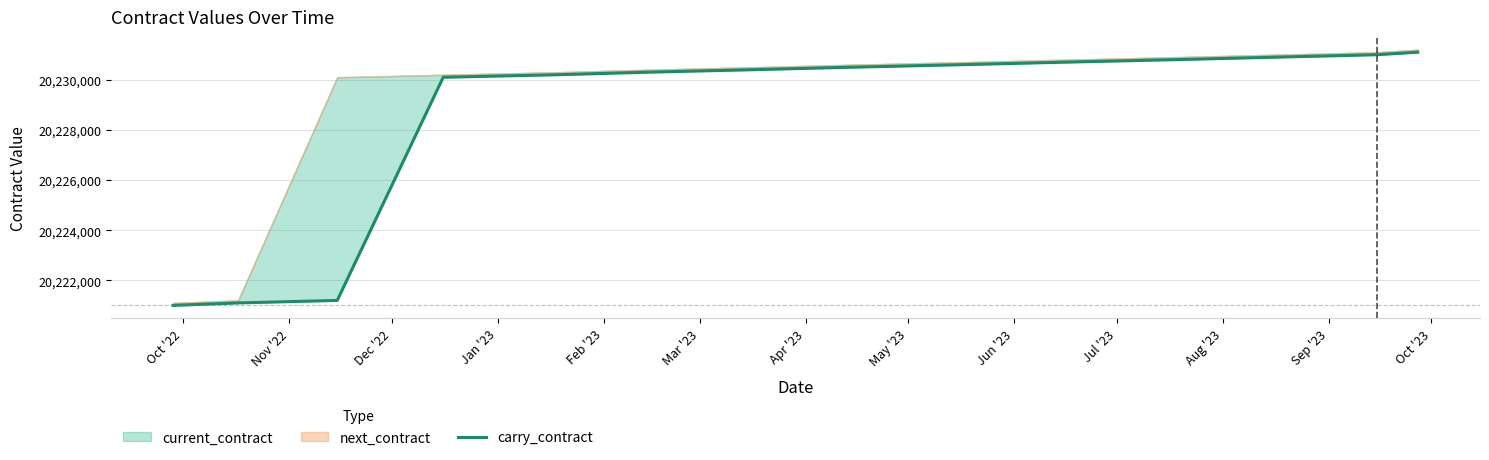

What is the value of the 1st point from the left?

20221000